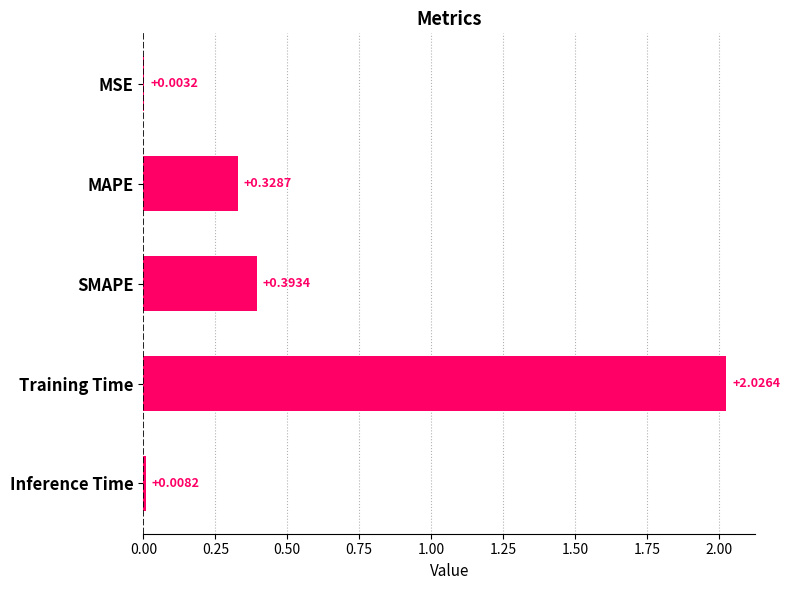

At which label is the value closest to 1?

SMAPE